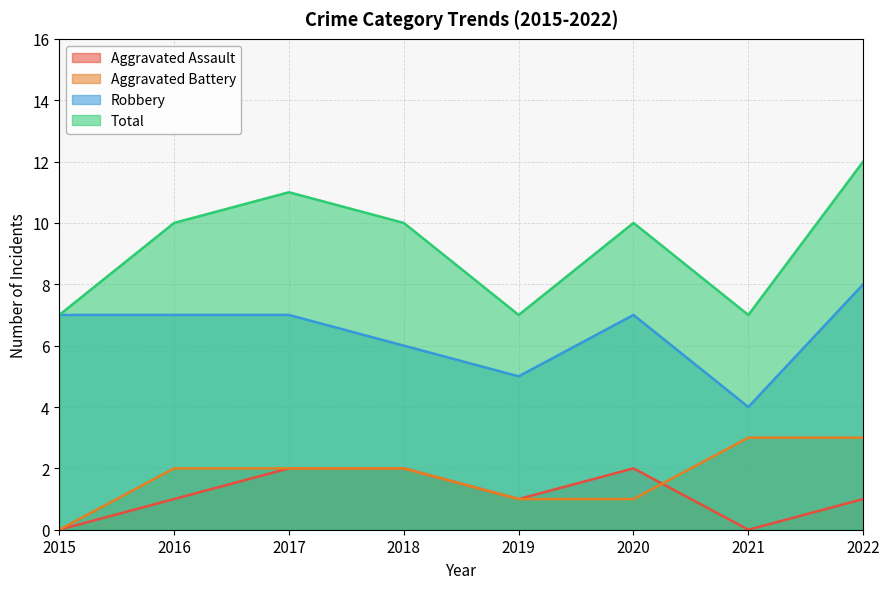

True or false: Total and Robbery intersect in this chart.

False